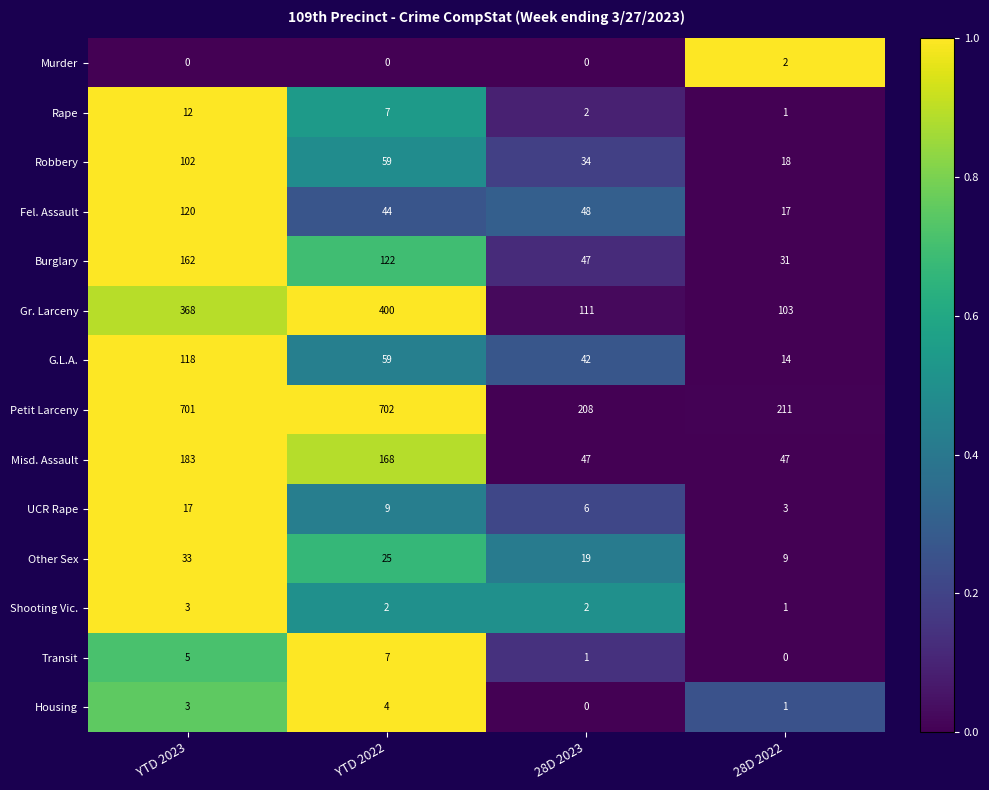

Which series changed the most between 28D 2023 and 28D 2022?

Fel. Assault